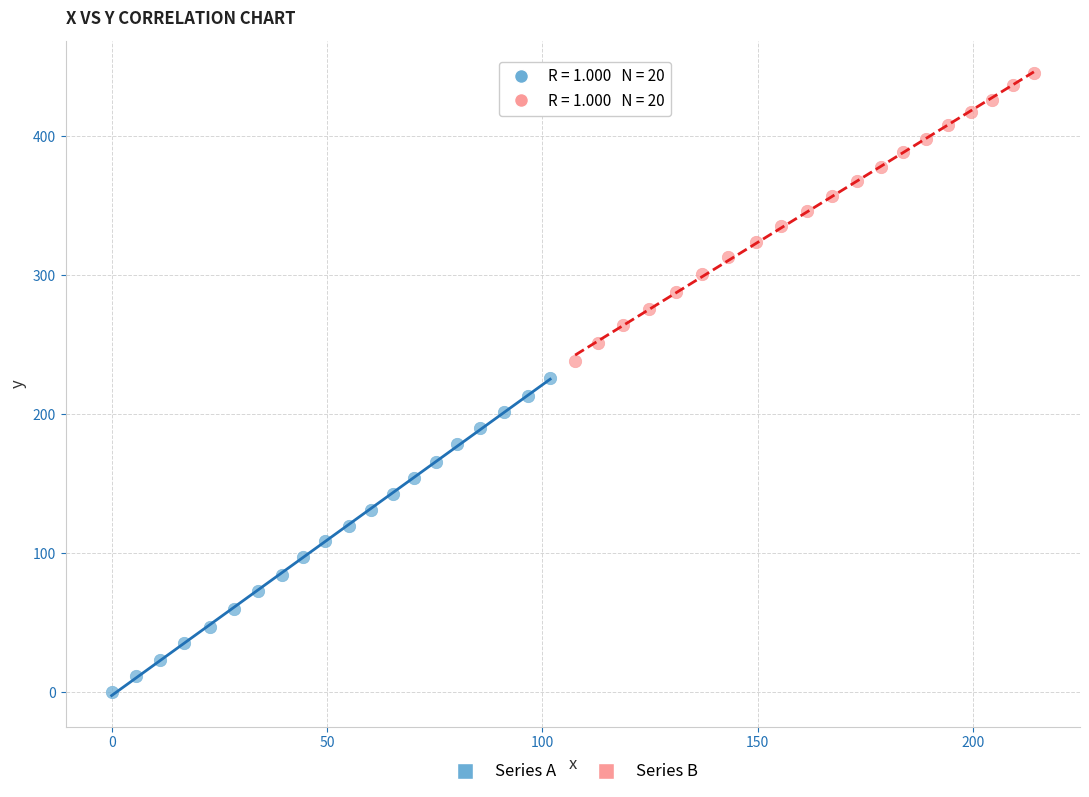

Which series has the largest Y range (max minus min)?

Series A